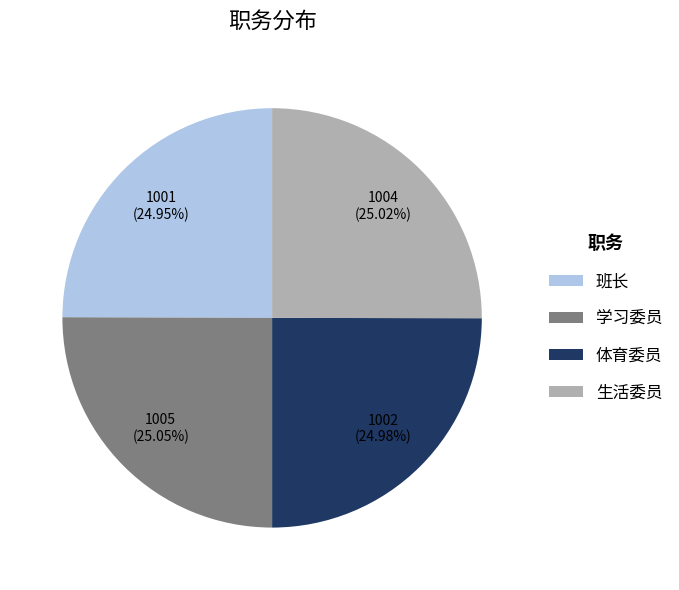

The 班长 slice represents 30% of the pie. True or false?

False